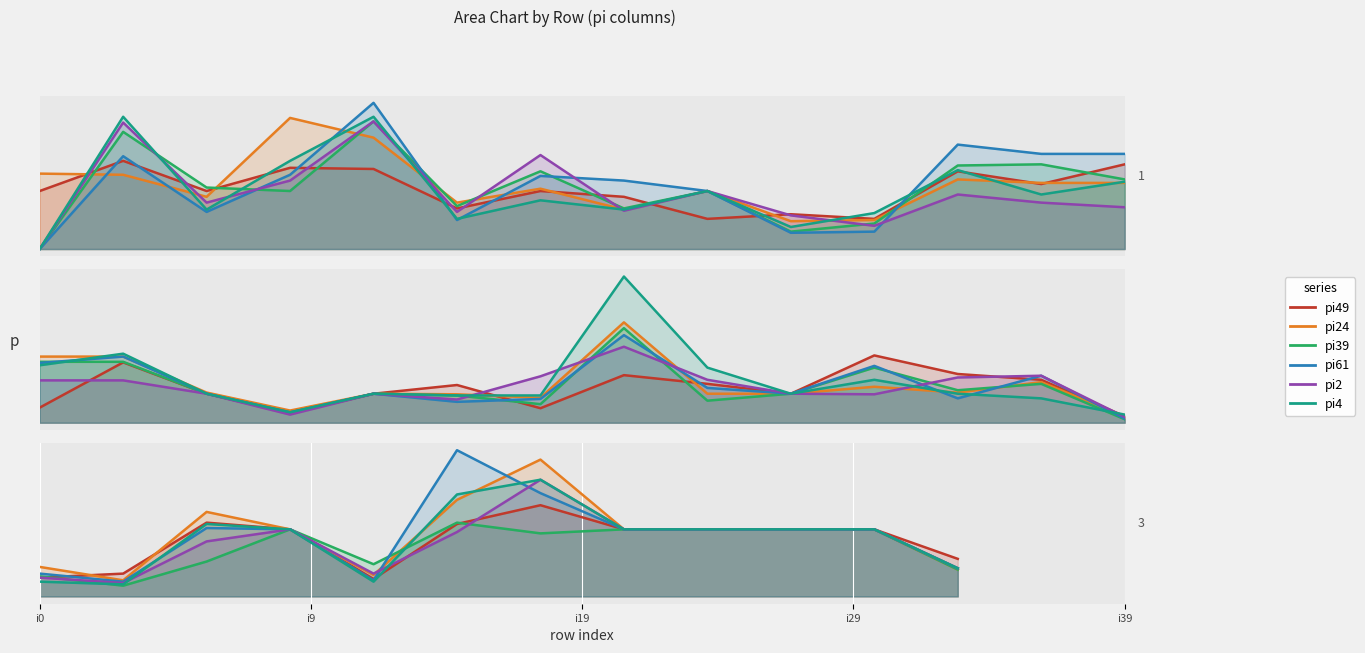

Does the chart display data point markers on the line(s)?

No